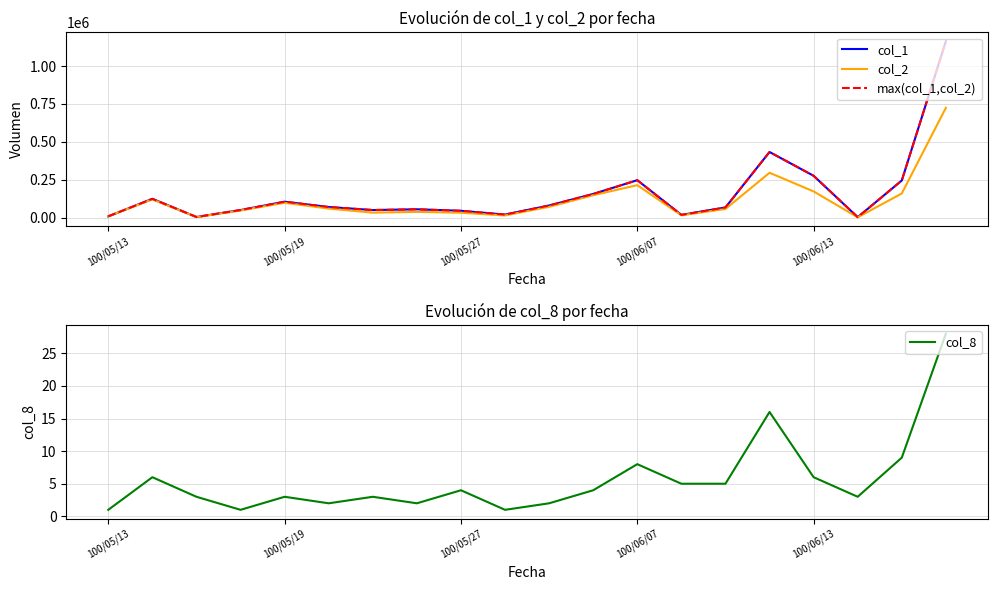

The col_8 series shows 3 at 100/06/07. True or false?

False